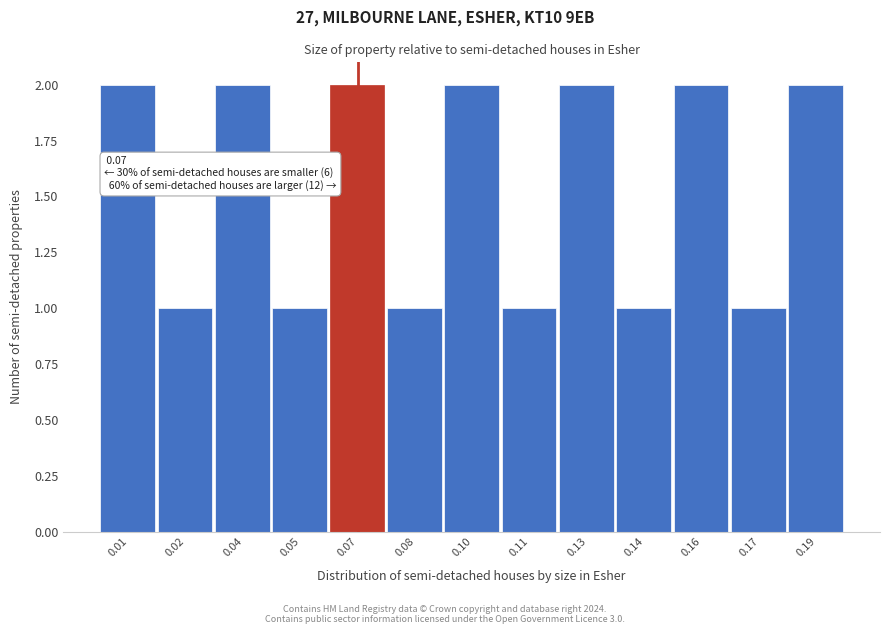

Reading left to right, list all the values displayed in this chart.

0.01=2	0.02=1	0.04=2	0.05=1	0.07=2	0.08=1	0.10=2	0.11=1	0.13=2	0.14=1	0.16=2	0.17=1	0.19=2